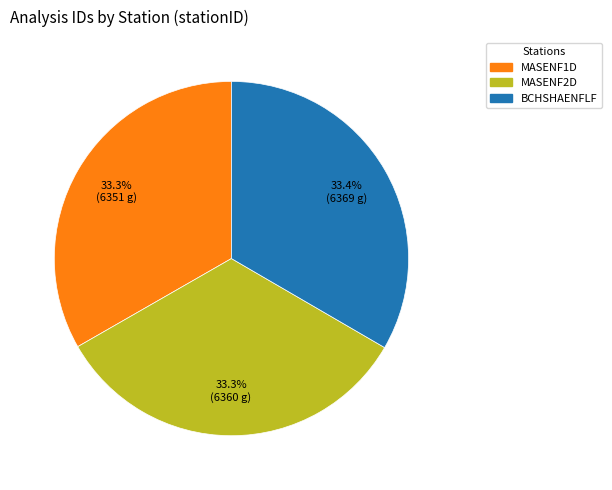

Does any single category account for the majority?

No